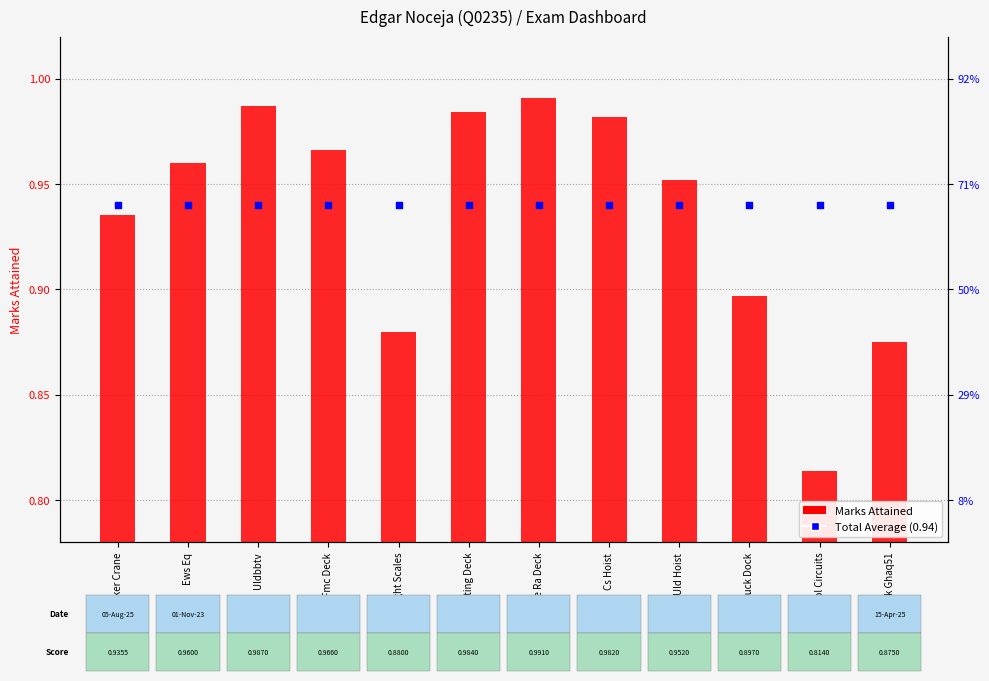

Which series reaches the maximum Y coordinate?

Marks Attained